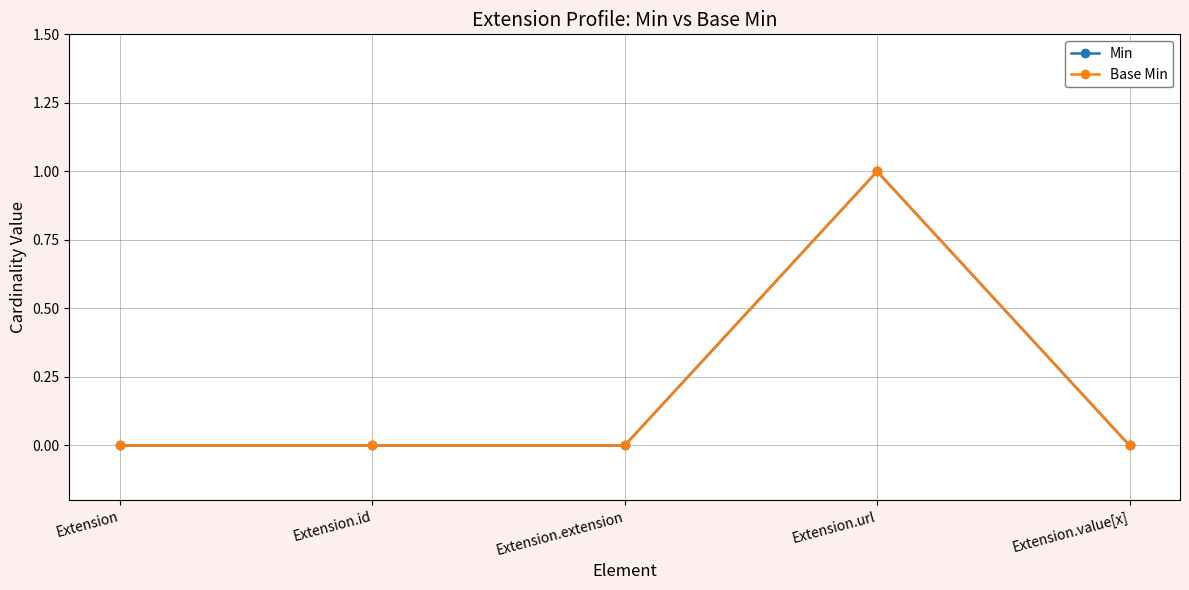

How many interior local peaks does the Base Min series have?

1